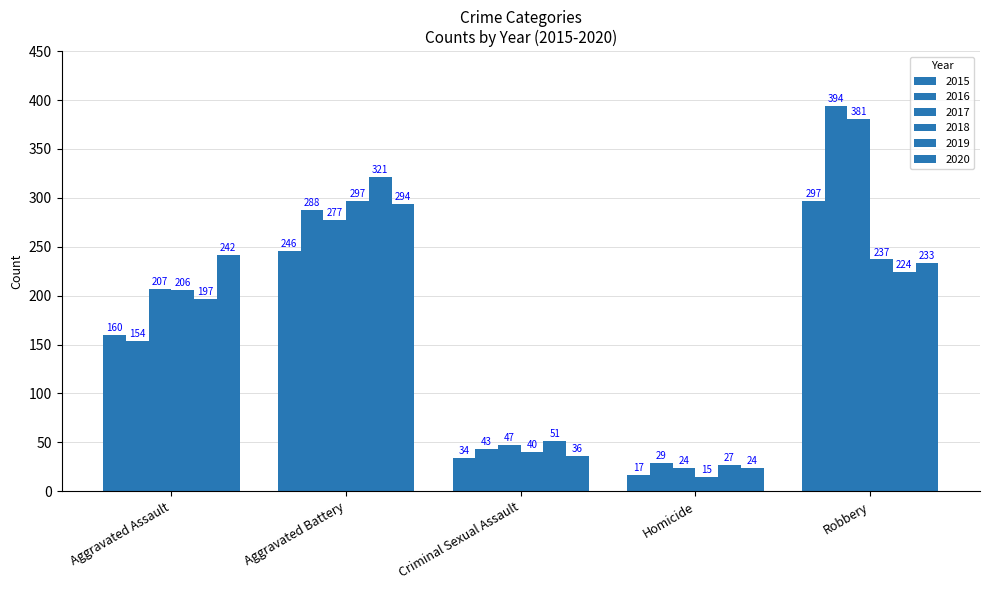

What is the label of the 1st bar from the left?

Aggravated Assault